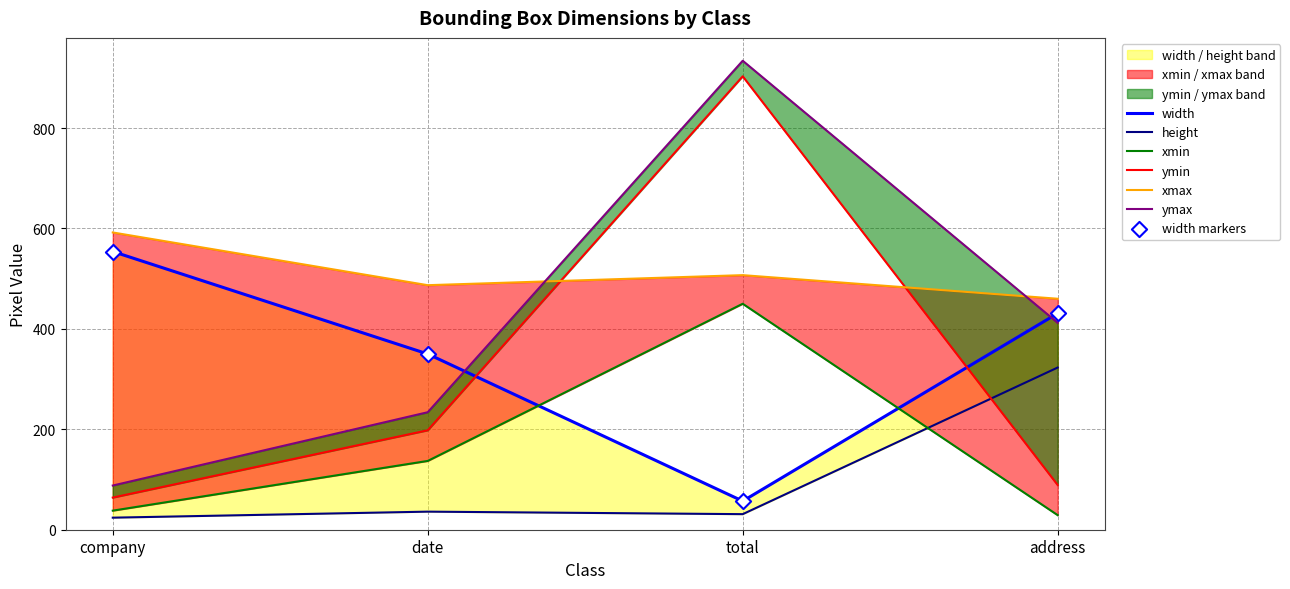

Which series reaches the maximum Y coordinate?

ymax